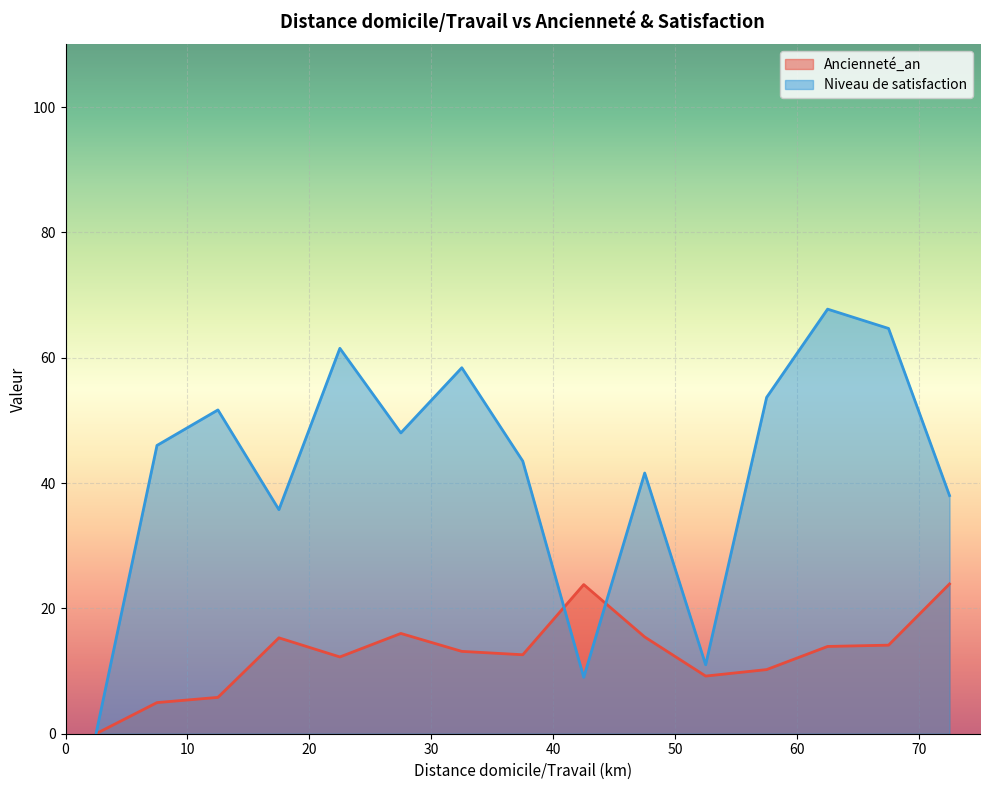

How many lines are shown in the chart?

2